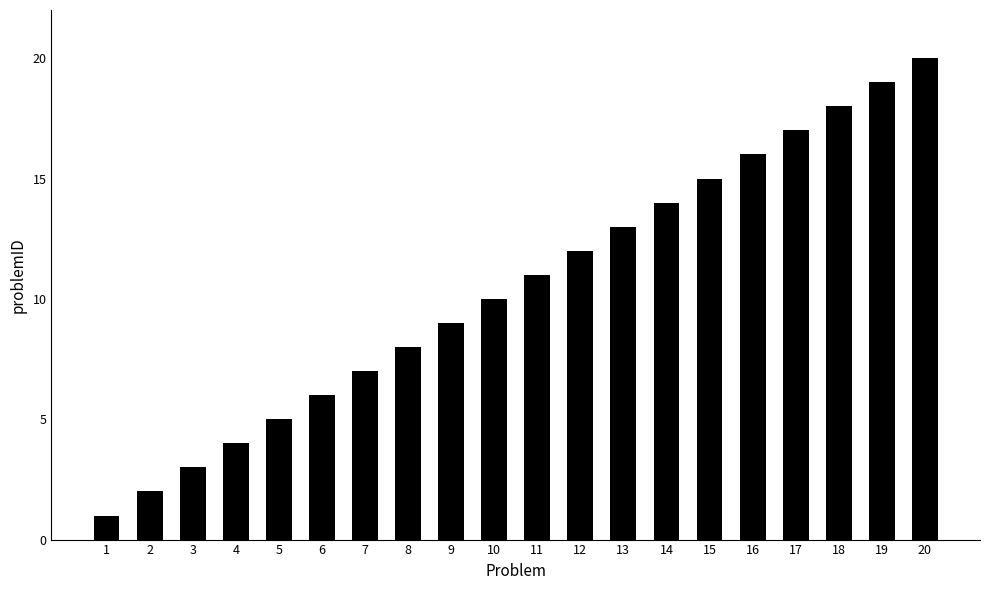

What is the change in value from 16 to 17?

+1